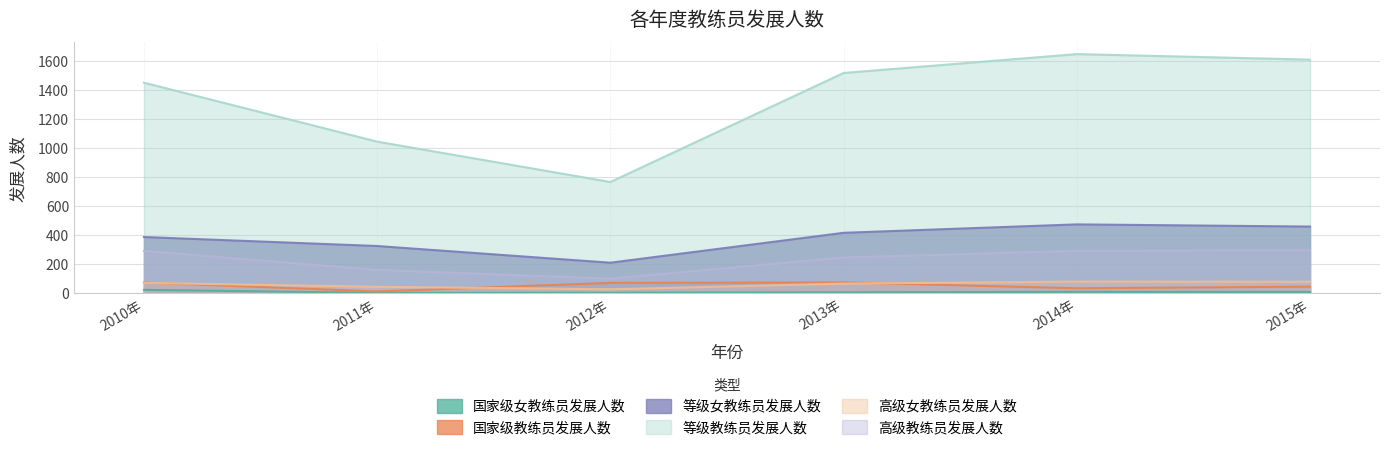

What is the average value of the 高级教练员发展人数 series?

232